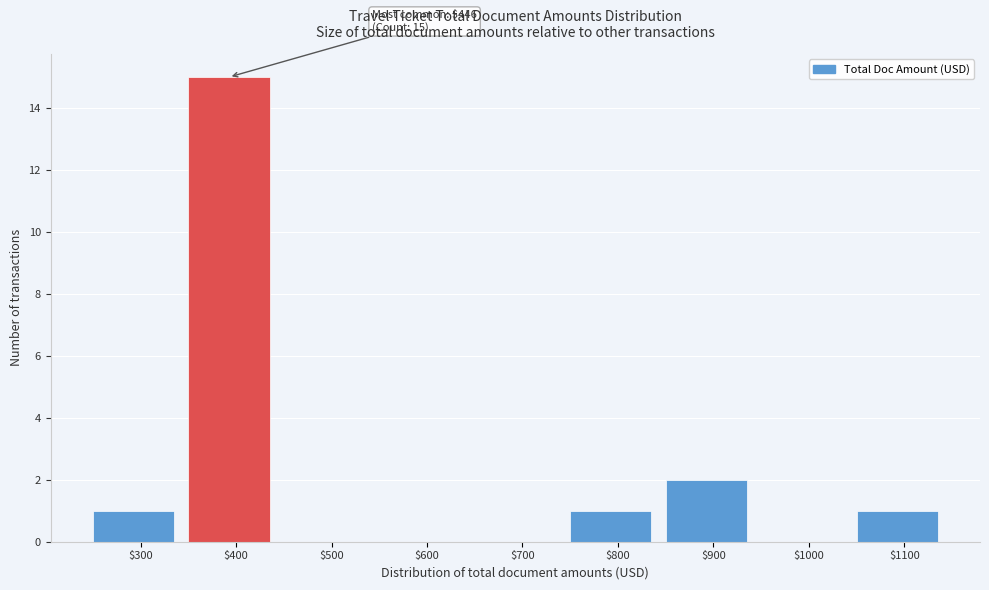

Is it true that the value at $800 is 0?

False